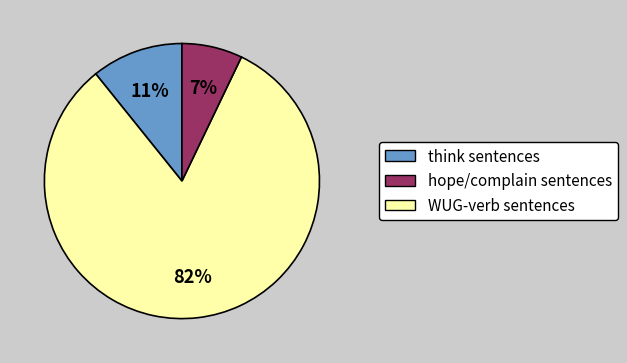

Does any single category account for the majority?

Yes